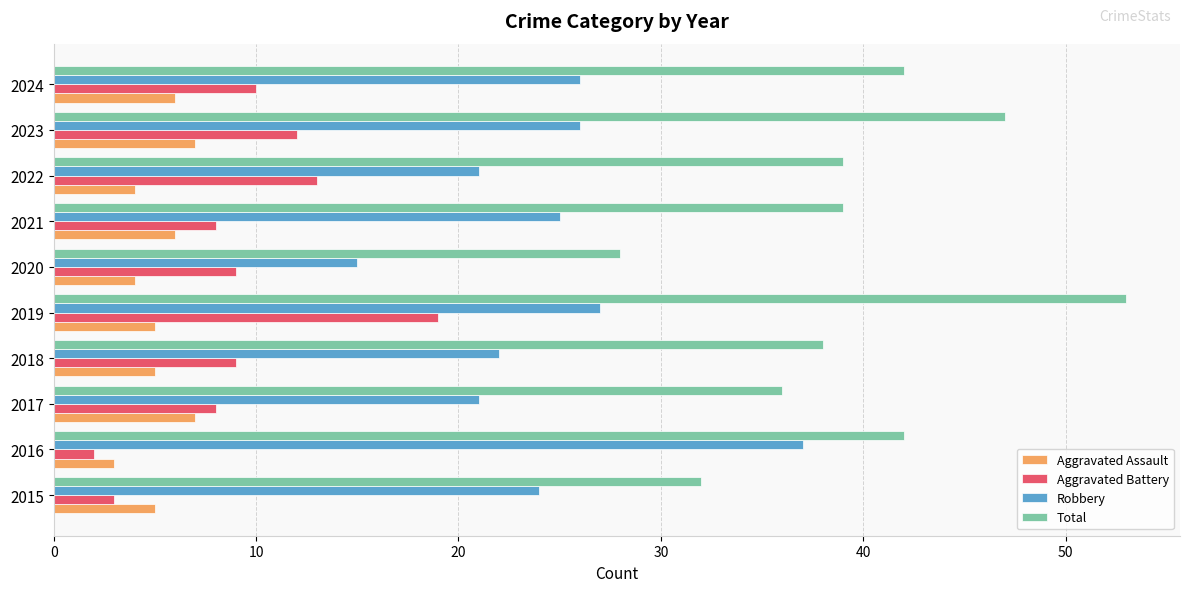

What is the difference between the highest and lowest values at 2024?

36